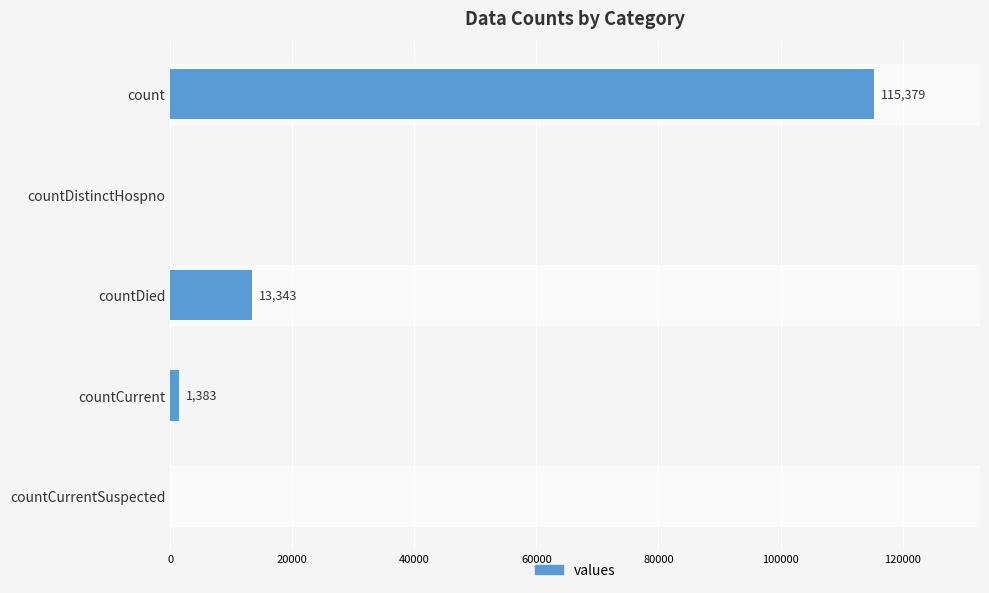

Are the bars horizontal?

Yes